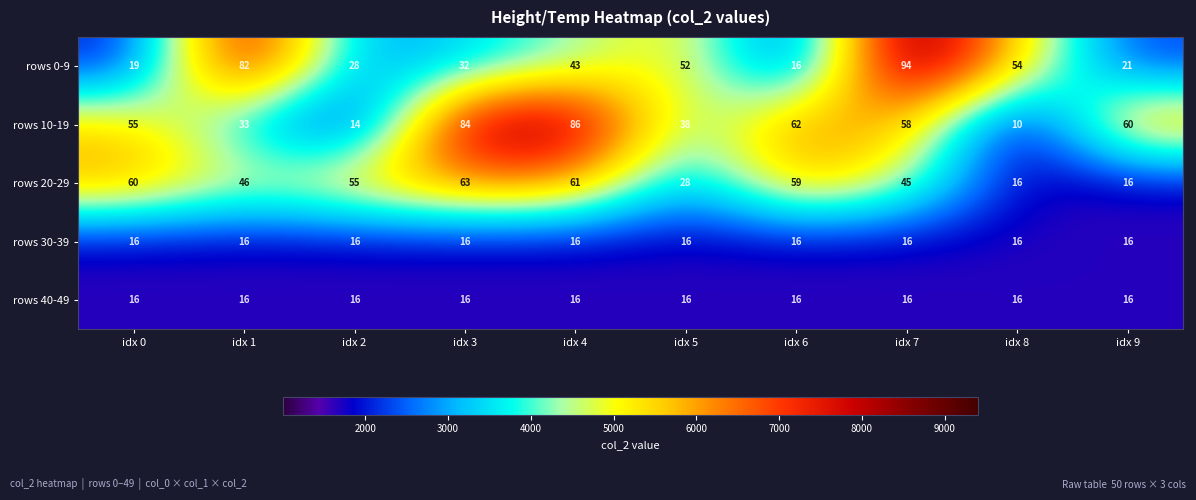

The value of rows 40-49 at idx 7 is 24. True or false?

False